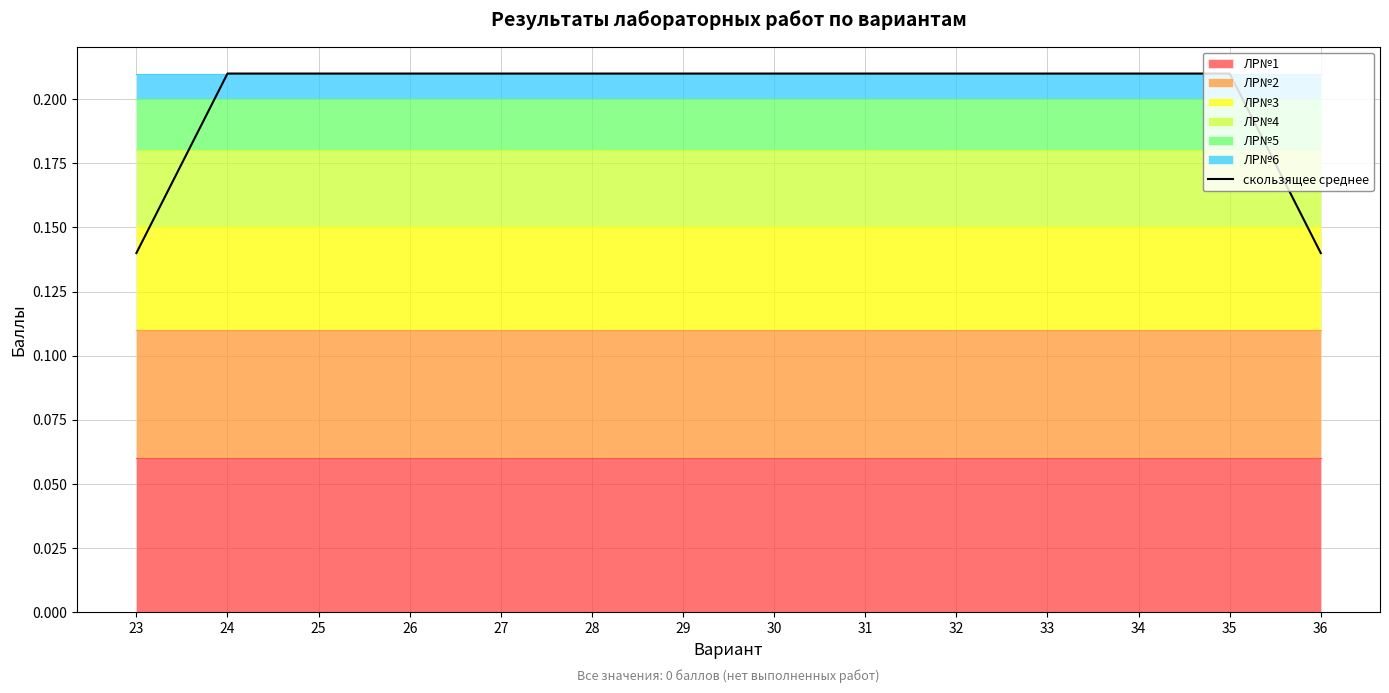

List the labels in order of value, largest first.

24, 25, 26, 27, 28, 29, 30, 31, 32, 33, 34, 35, 23, 36